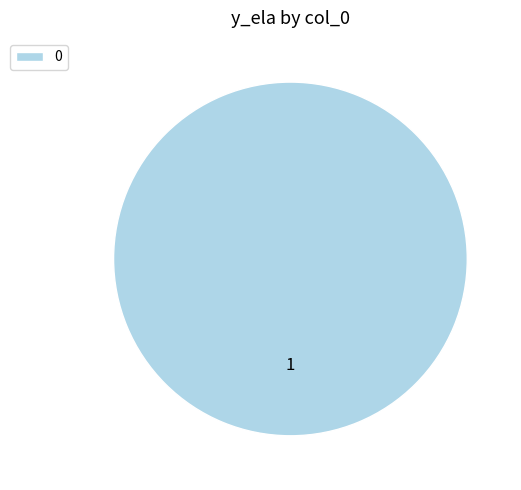

Does any single category account for the majority?

Yes